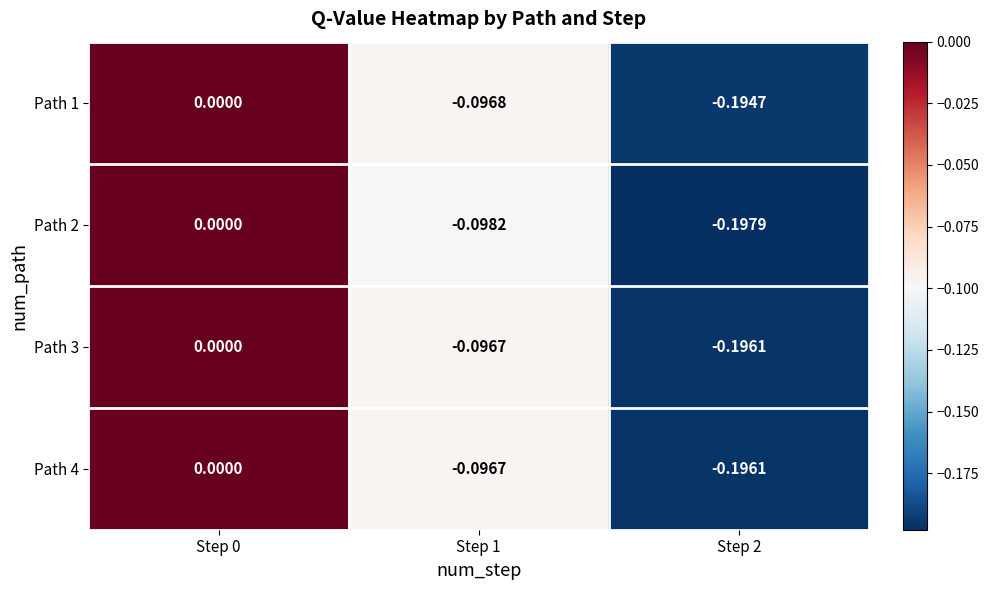

At which category is the sum across all series the highest?

Step 0